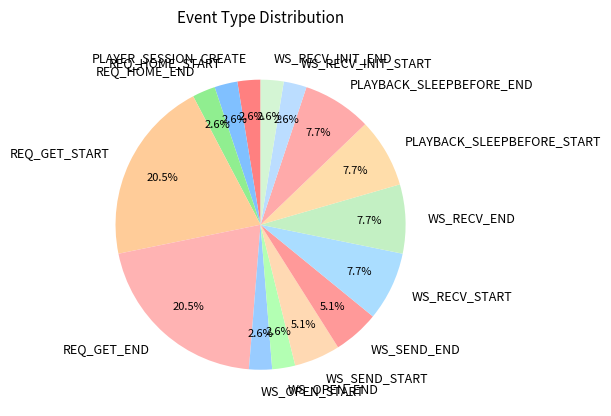

How many slices are in this pie chart?

15